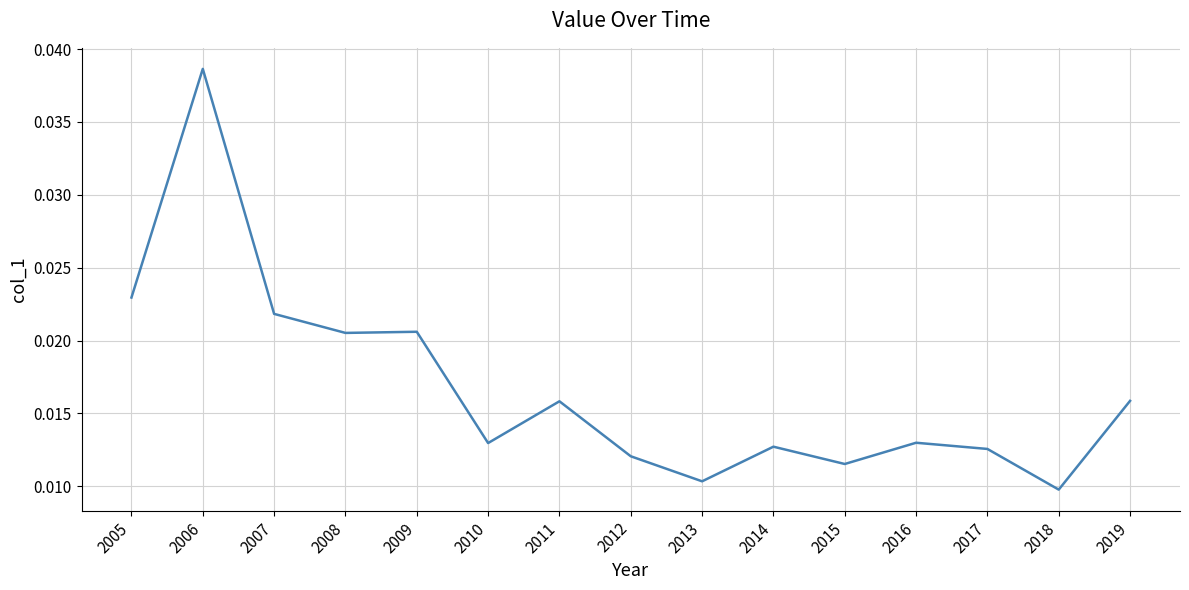

Which label corresponds to the largest value in the chart?

2006